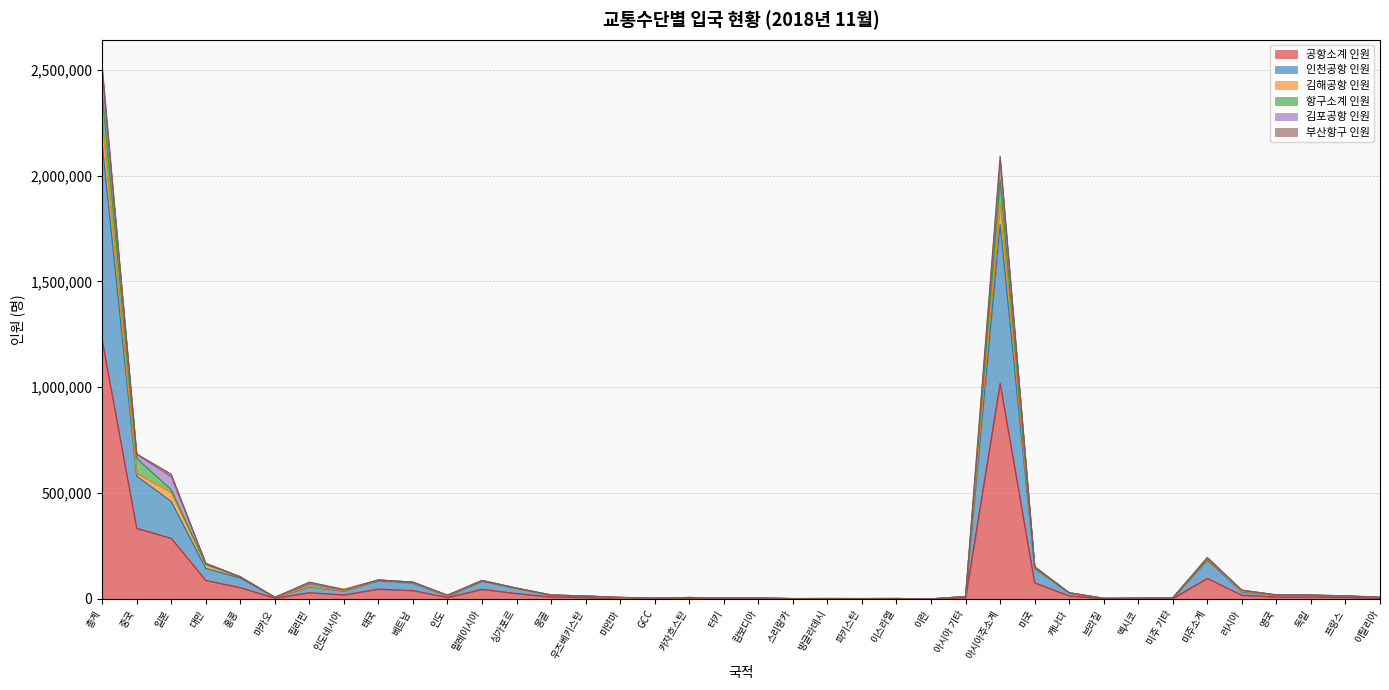

What is the greatest value displayed?

2516044